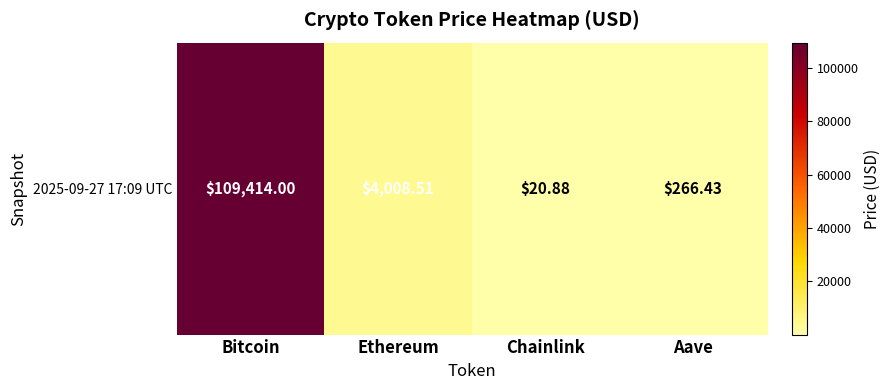

What is the sum of the values at Aave and Bitcoin?

109680.4